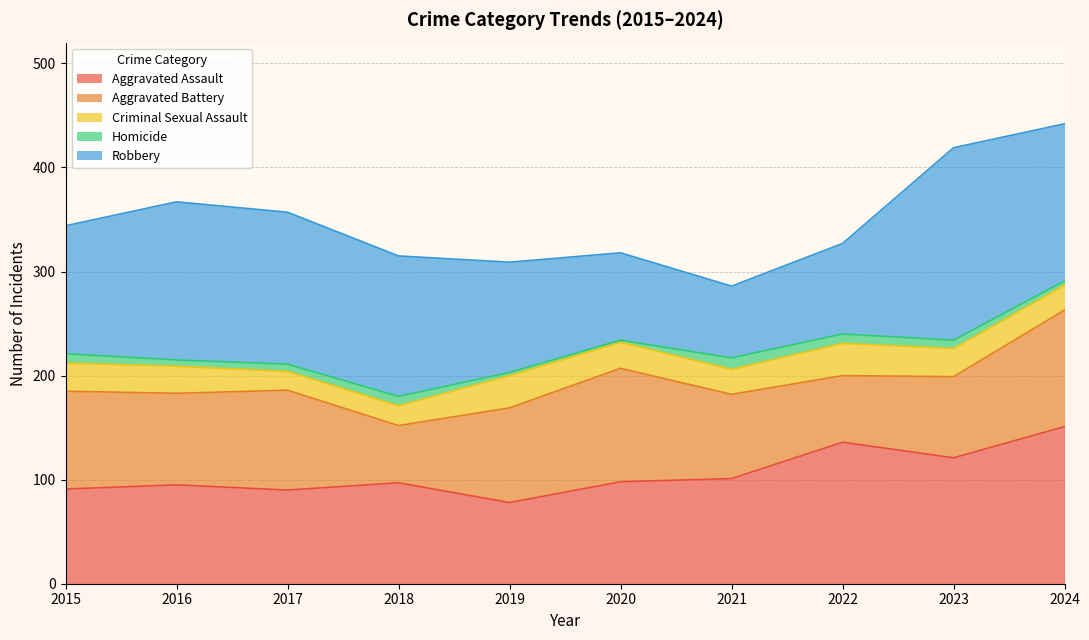

What is the spread (max minus min) of values at 2020?

107